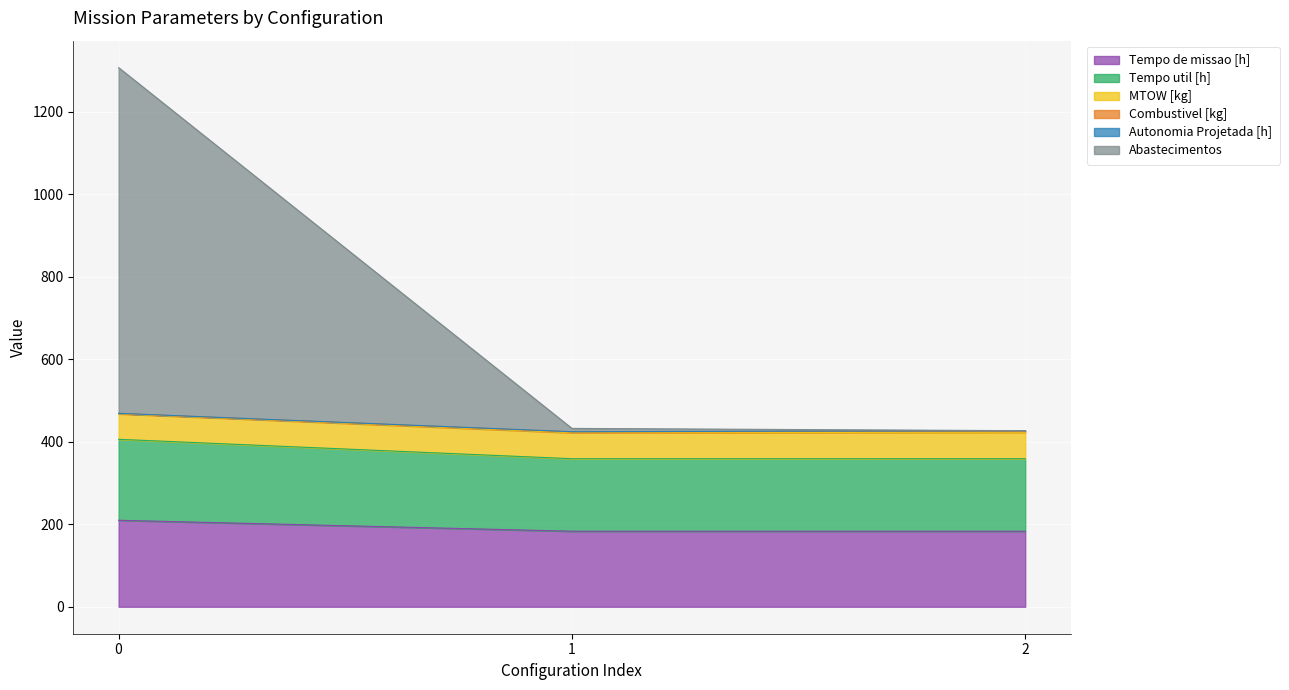

How many lines are shown in the chart?

6